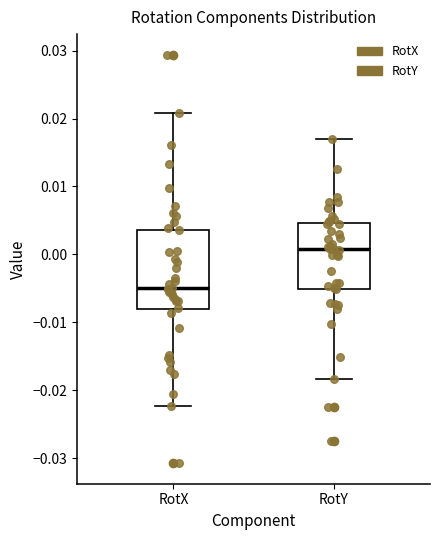

Where does the median line of the box for RotY sit on the y-axis? The values are not printed on the chart, so give them approximately, as read against the axis.

0.001